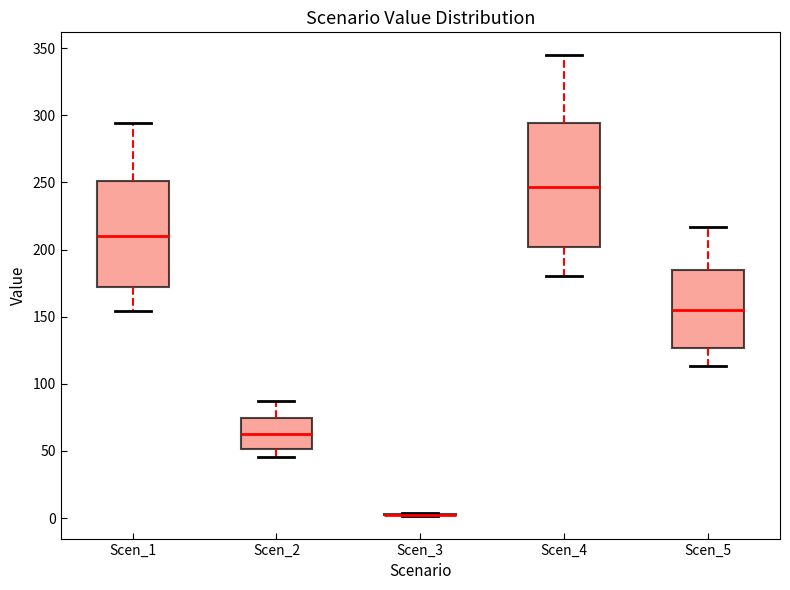

Which box is the tallest, from its lower edge to its upper edge?

Scen_4